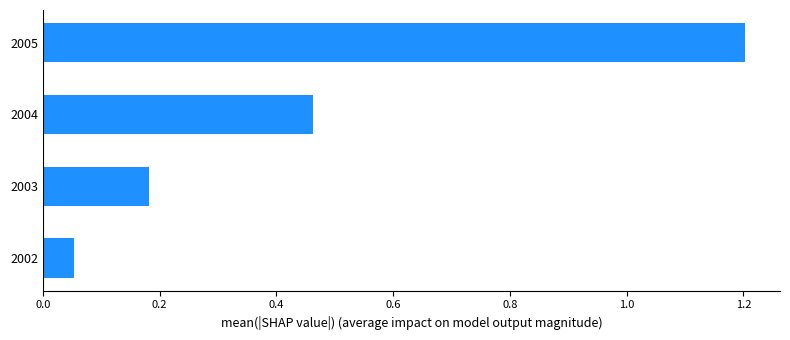

At which label is the value closest to 0?

2002